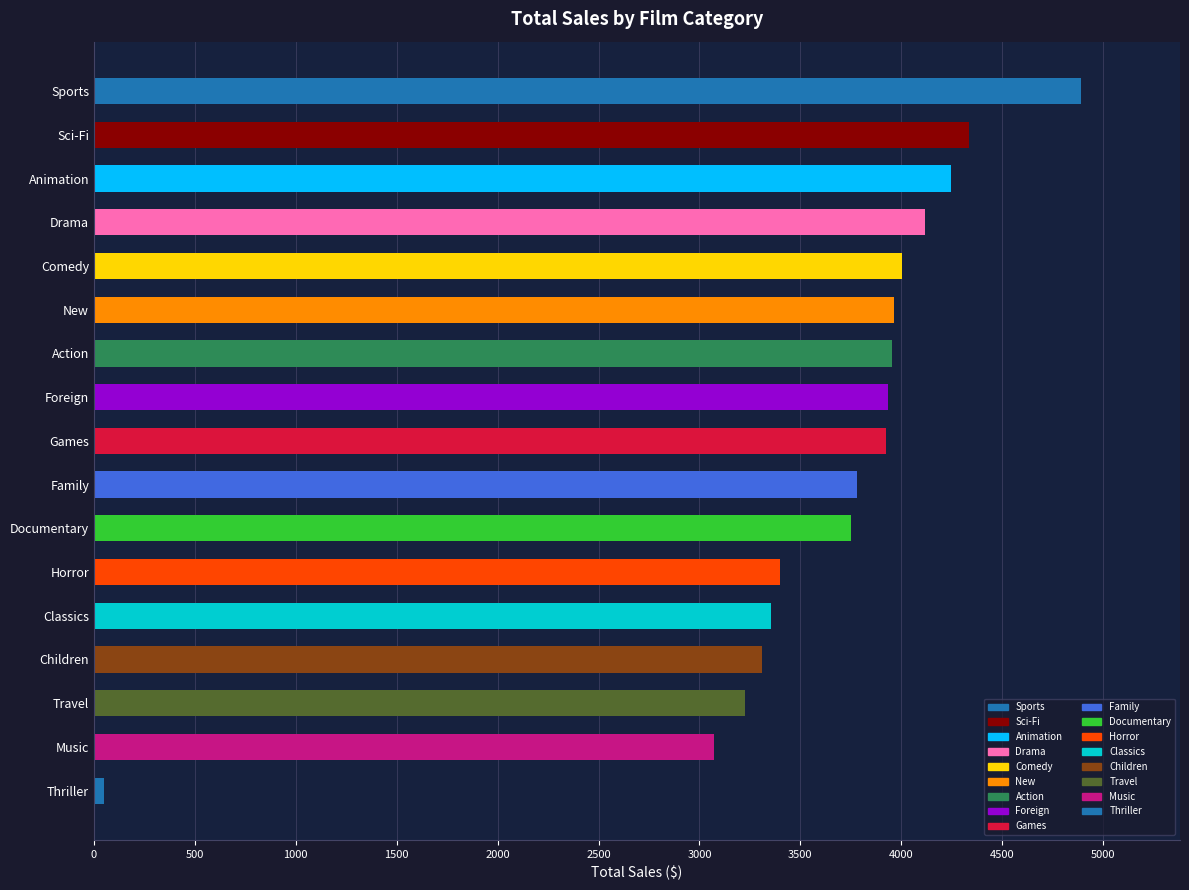

What is the average value?

3606.6